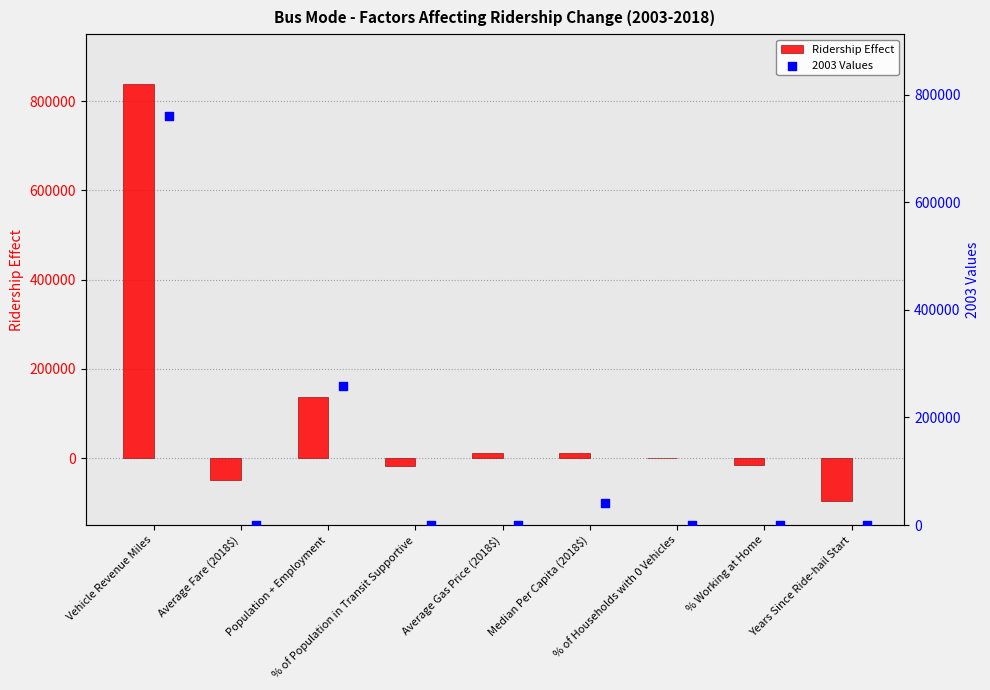

Which series contains the lowest Y value?

Ridership Effect